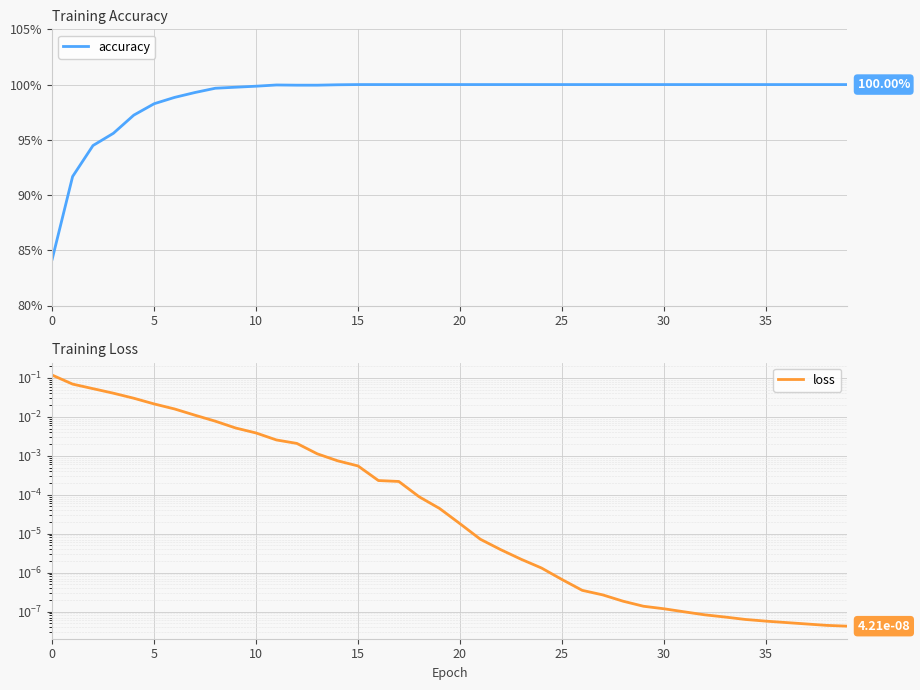

What is the spread (max minus min) of values at 28?

1.0